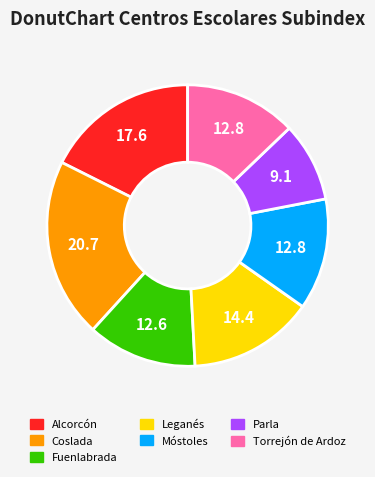

Is the sum of Coslada and Fuenlabrada greater than half?

No